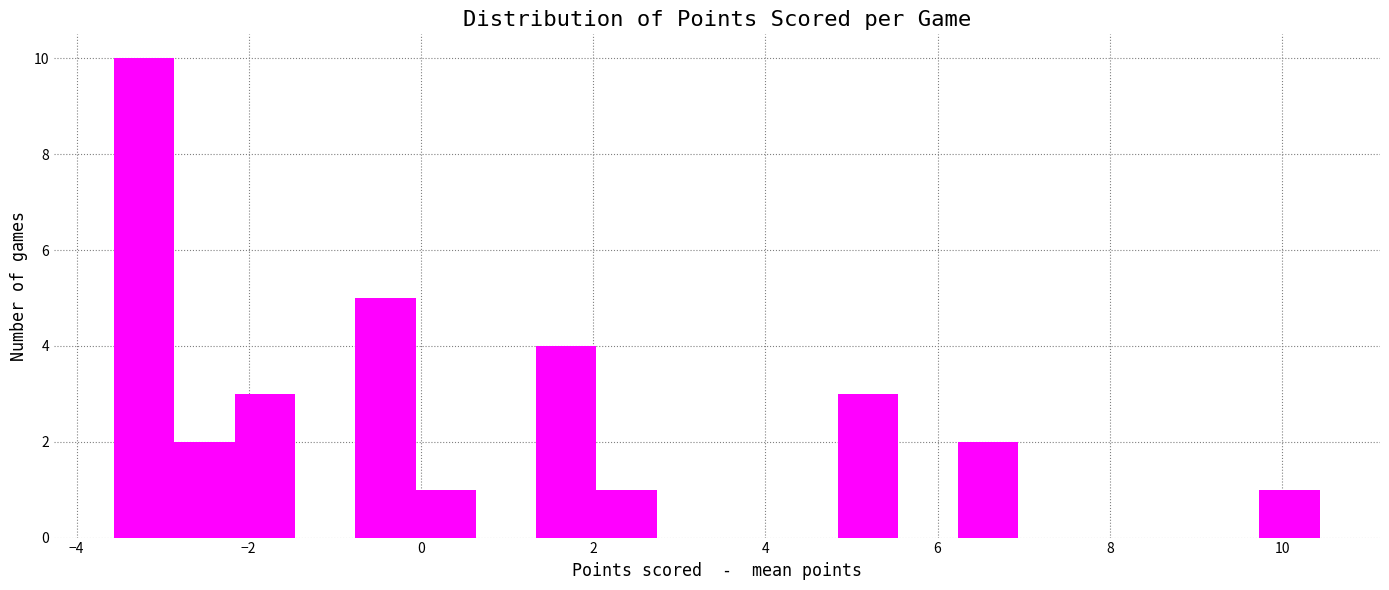

Read against the x-axis, roughly where is the centre of the tallest bar?

-3.2